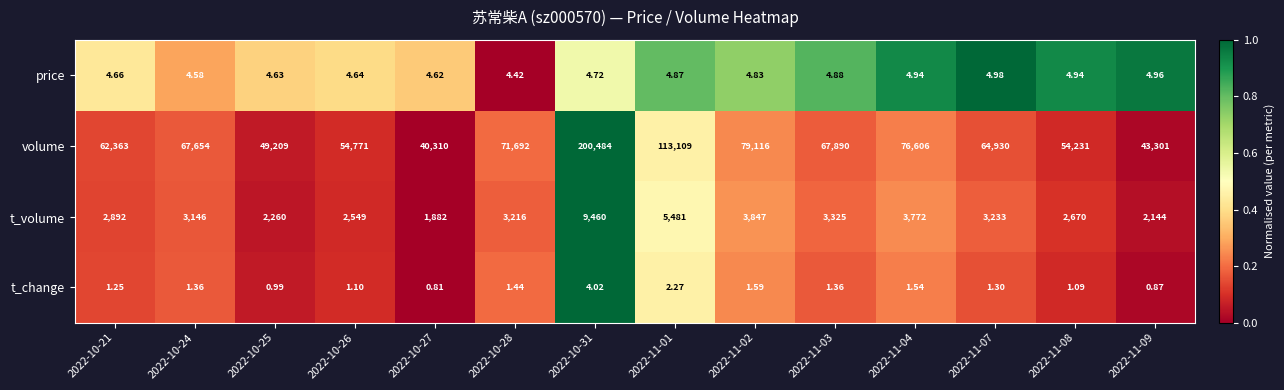

Which series has the largest total across all categories?

volume